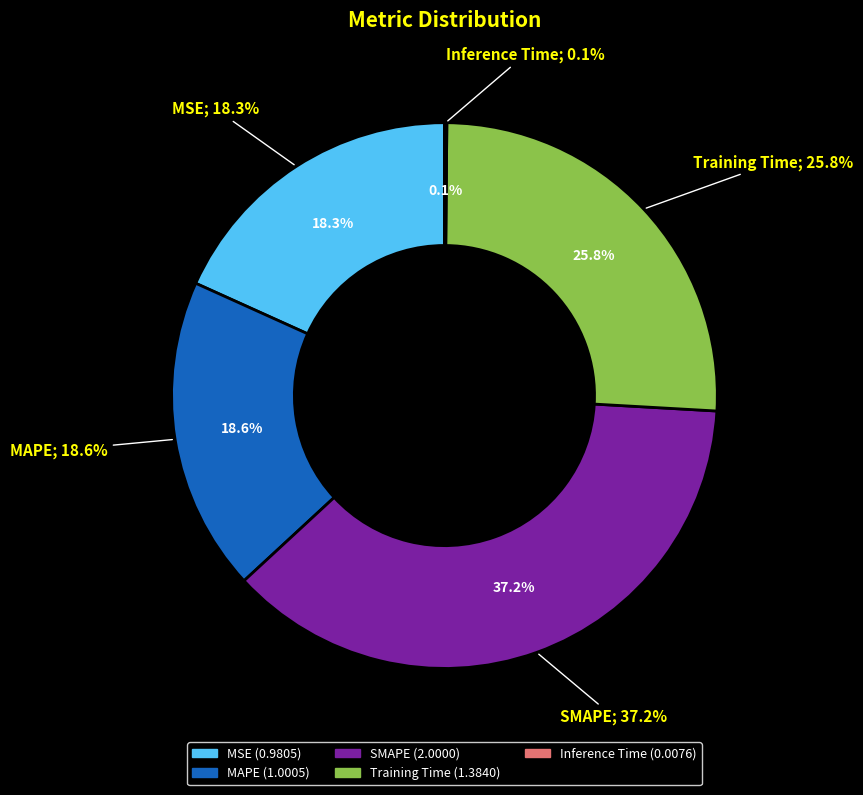

To the nearest percent, what is the difference between the SMAPE and Training Time slice percentages?

11%